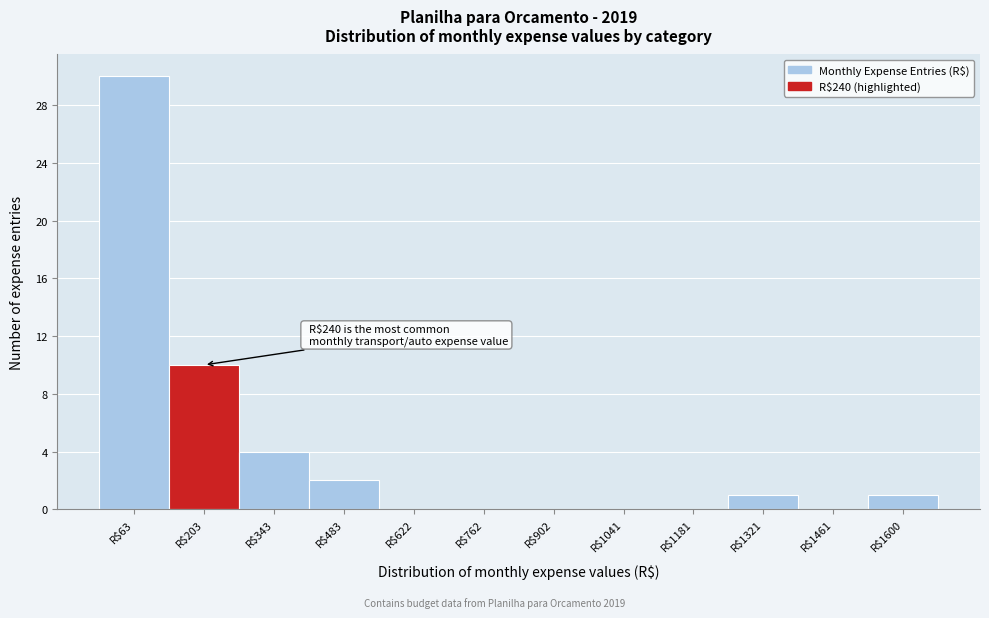

At which label is the value closest to 15?

R$203